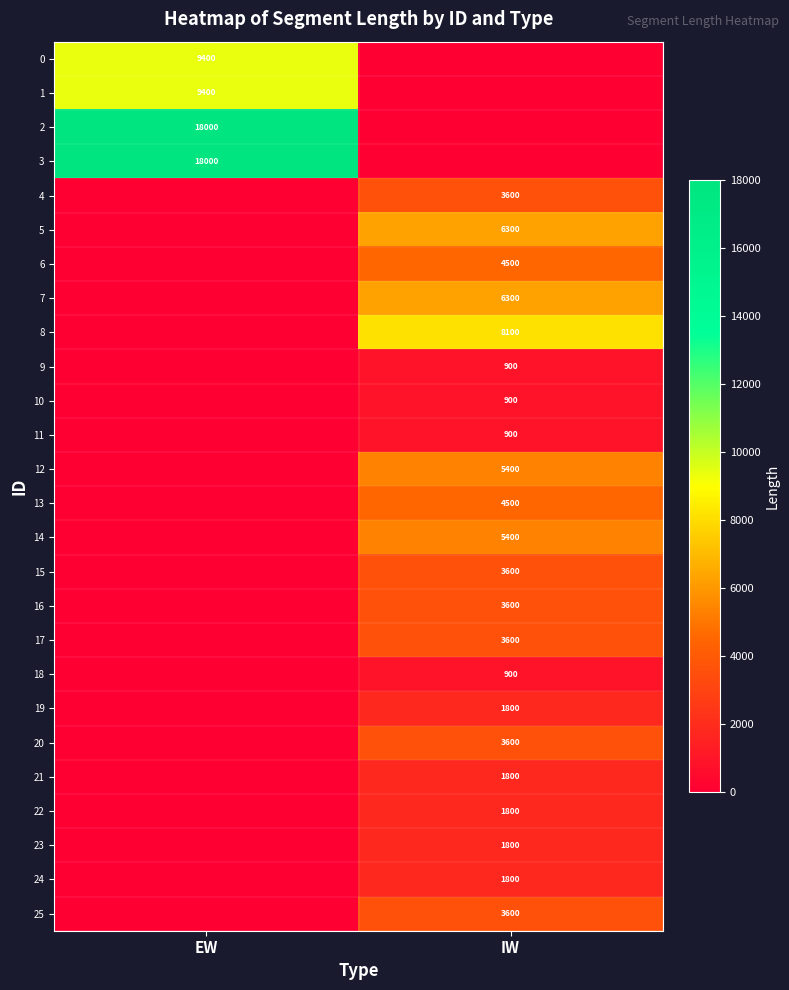

What is the total value across all series at IW?

74700